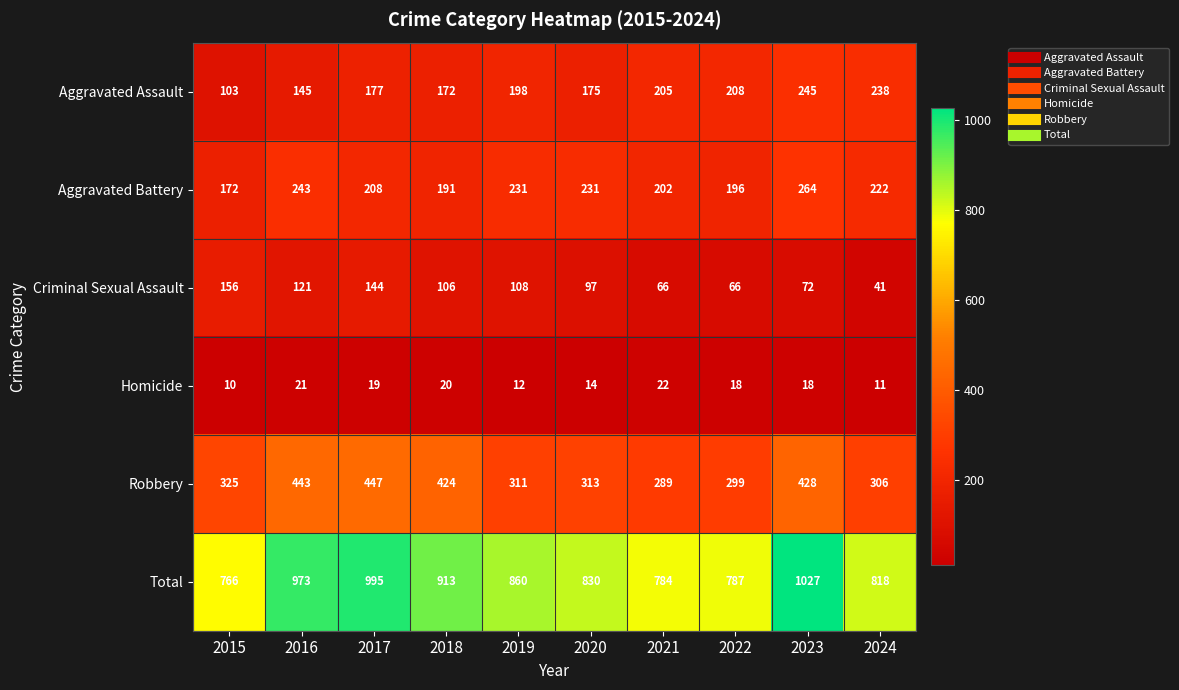

At how many categories does at least one series exceed 175?

10